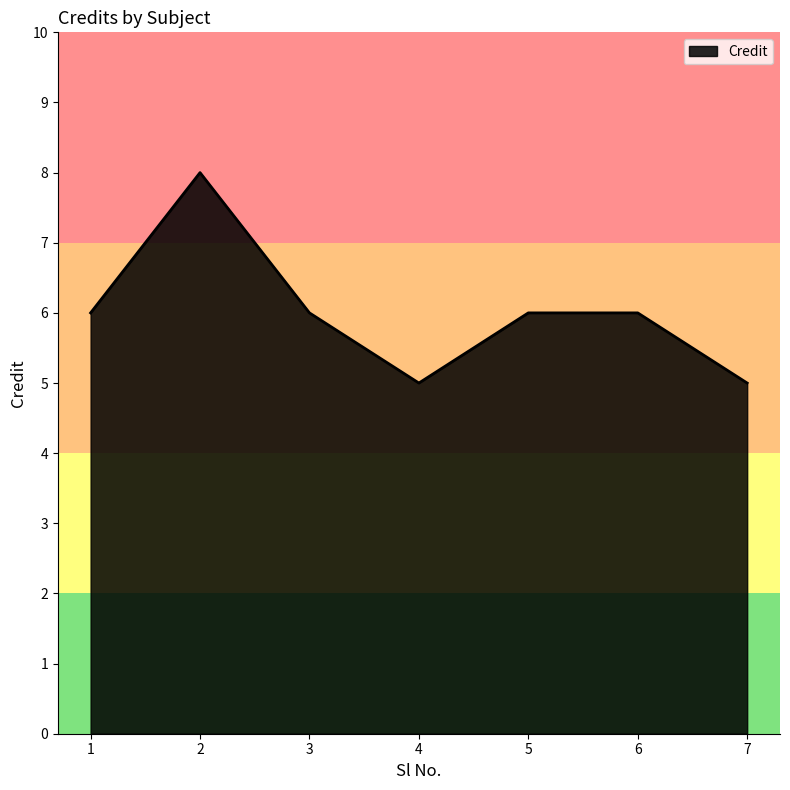

True or false: the data shows 3 at 6.

False